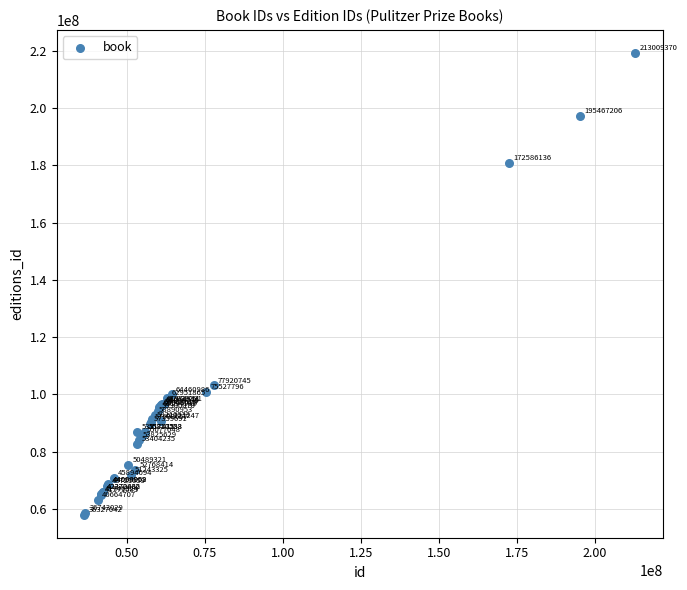

What Y value in the scatter plot is closest to 138613822?

103137031